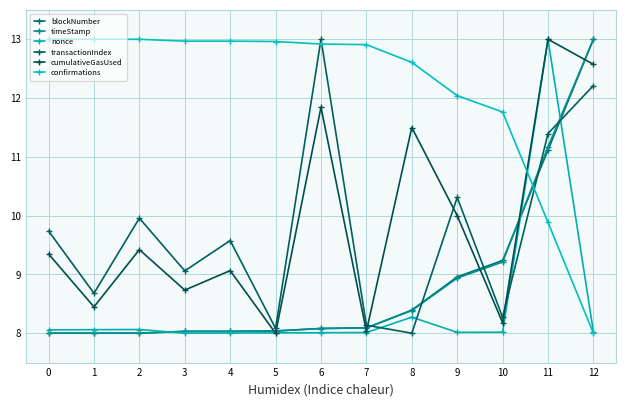

Which category has the highest value in the timeStamp series?

12